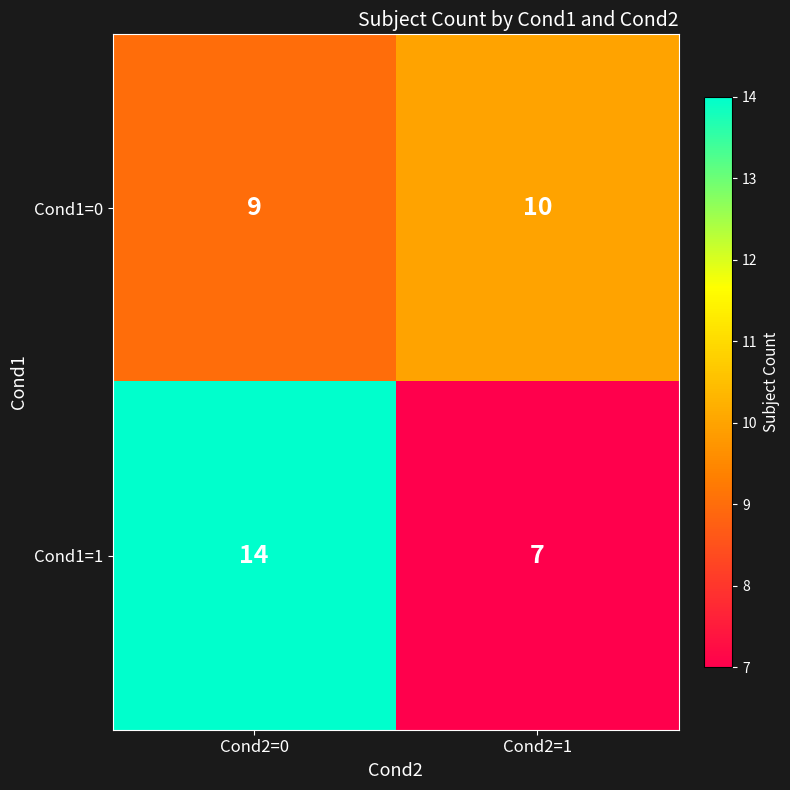

The Cond1=0 series shows 9 at Cond2=0. True or false?

True